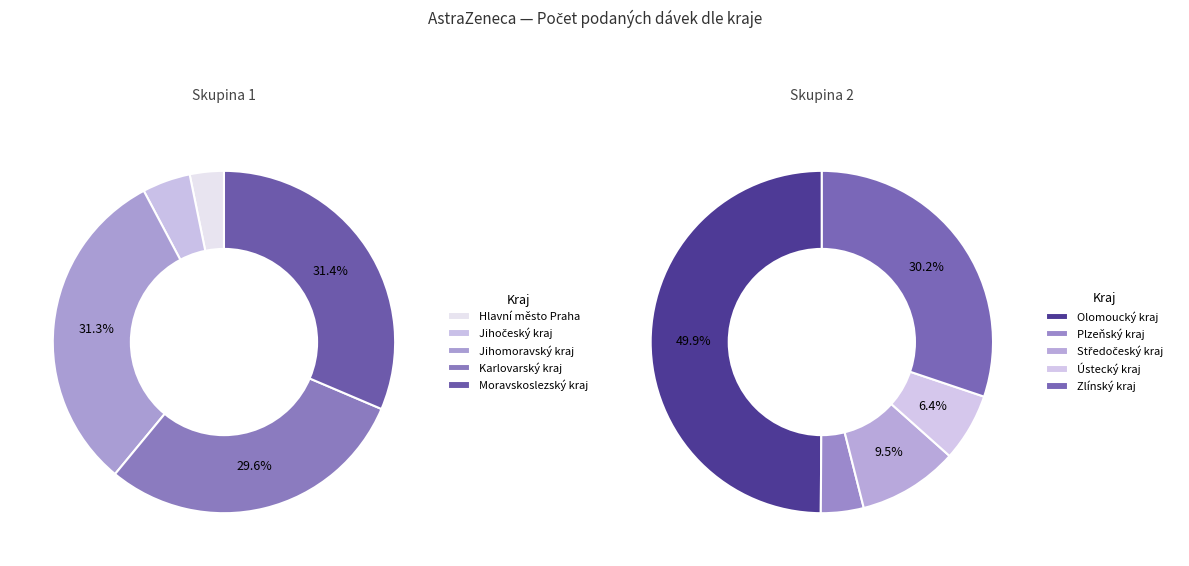

Do Jihomoravský kraj and Plzeňský kraj together represent more than half of the pie?

No